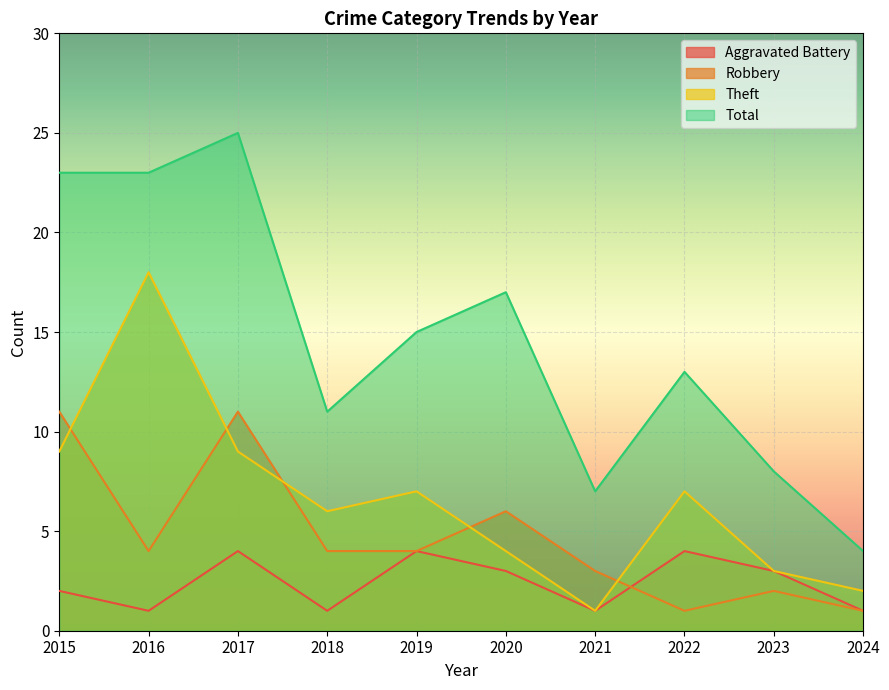

At which category does Total reach its first local valley?

2018